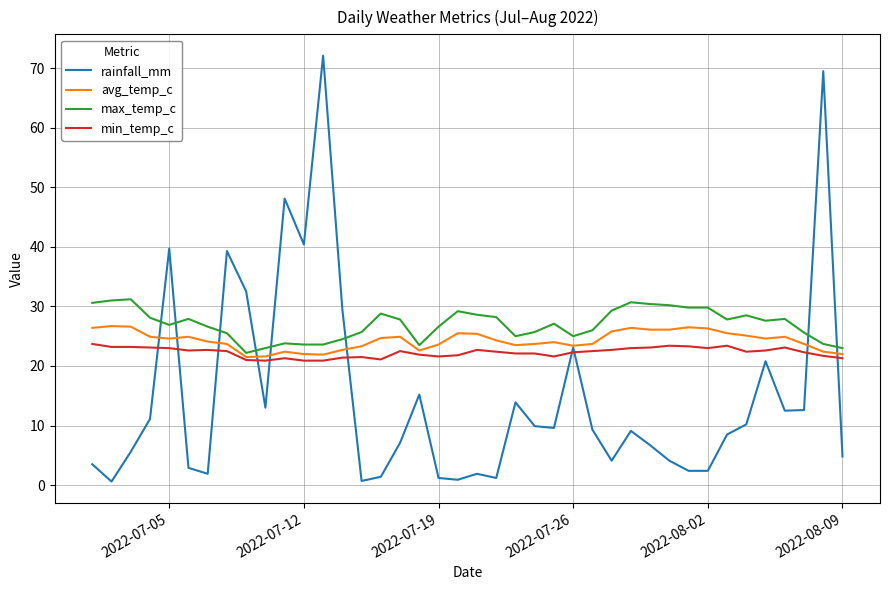

What are all the series names shown in the legend?

rainfall_mm, avg_temp_c, max_temp_c, min_temp_c